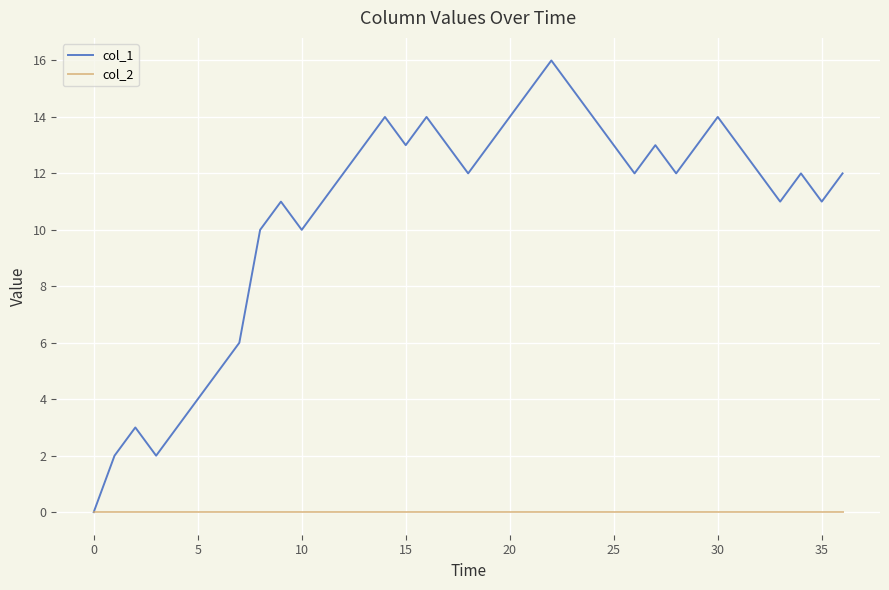

Does the chart have visible grid lines?

Yes